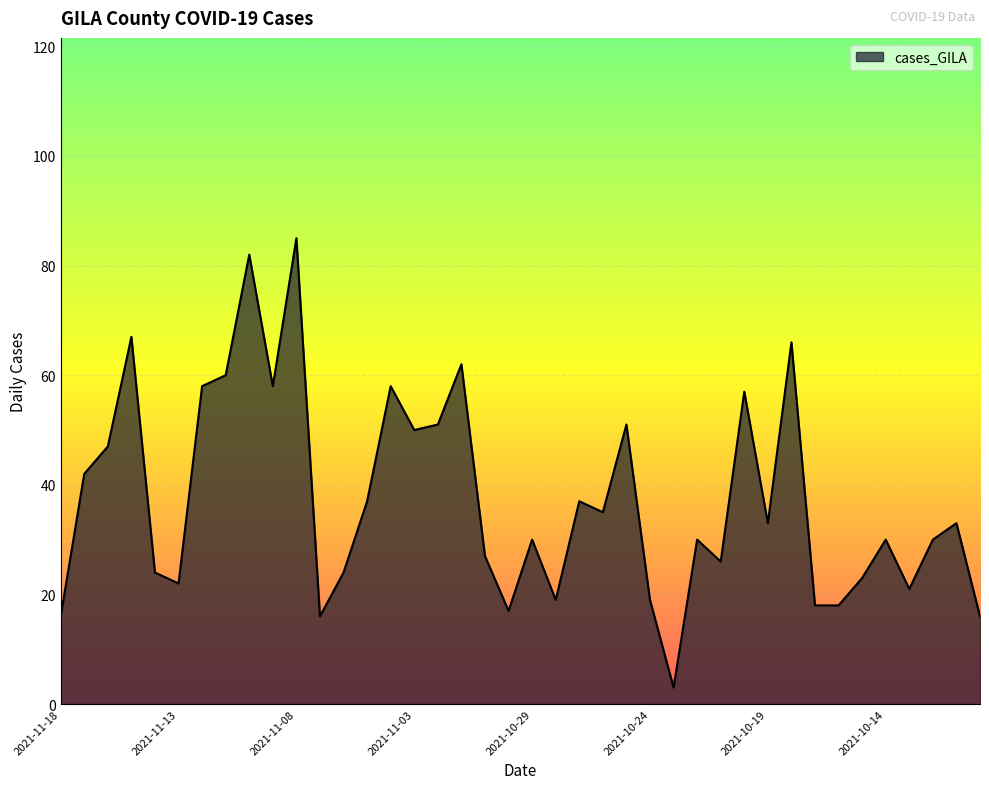

What is the difference between the maximum and minimum values?

82